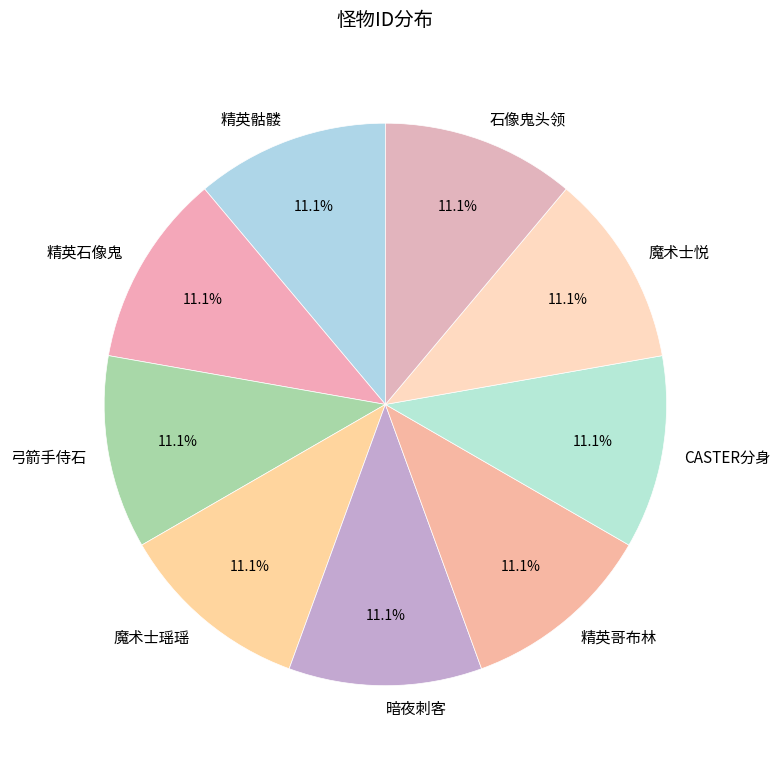

To the nearest percent, what percentage of the pie is 暗夜刺客?

11%